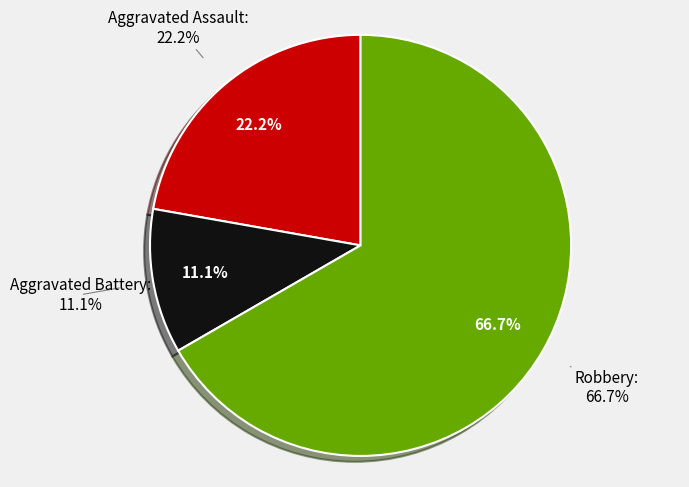

What is the change in value from Aggravated Assault to Robbery?

+4